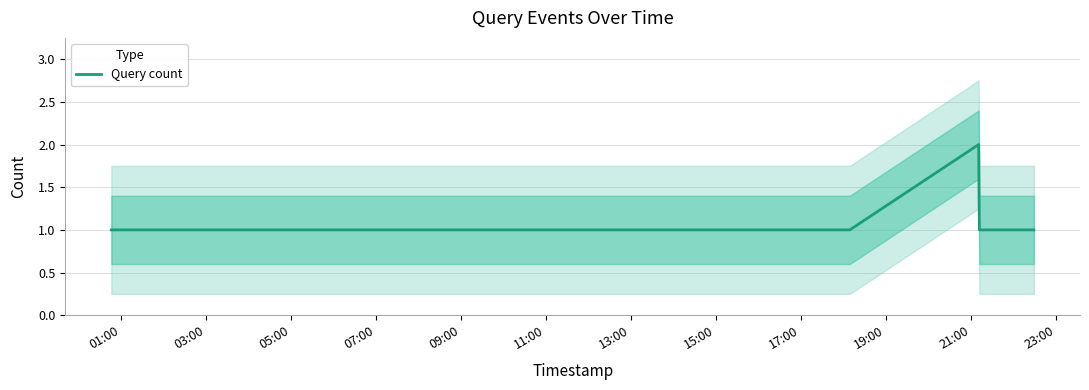

The chart shows a value of 1 at 01:00. True or false?

True